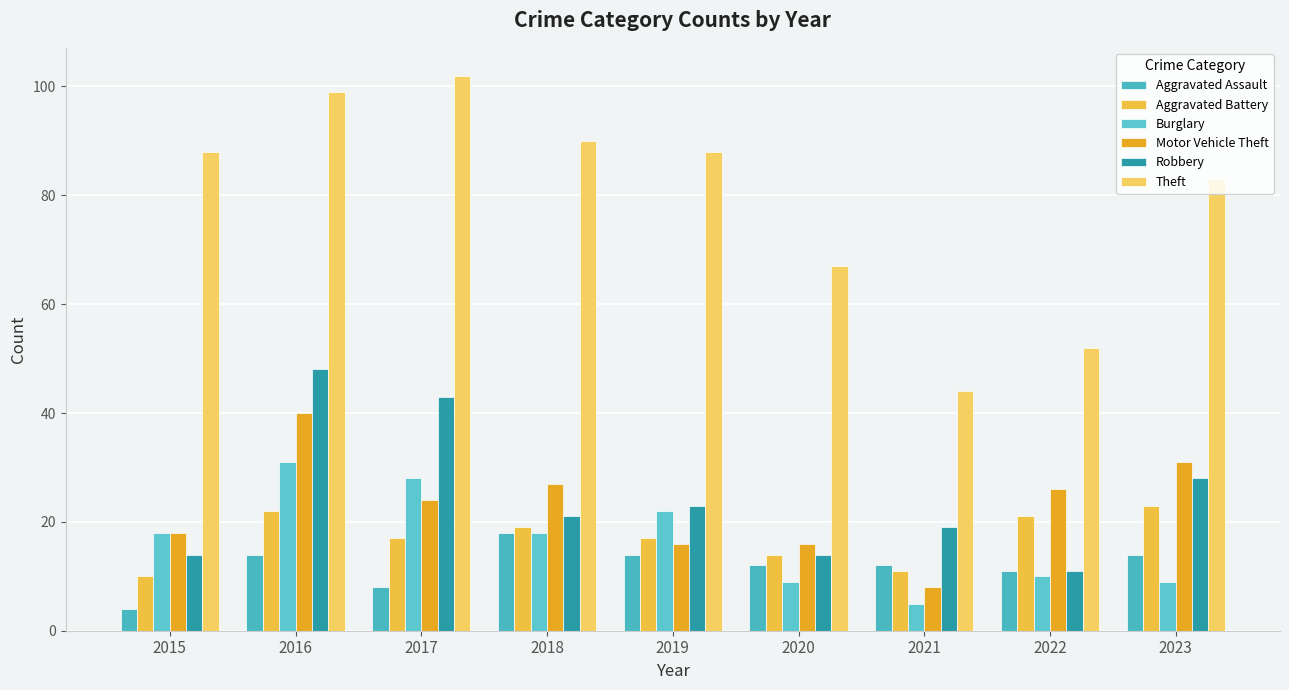

What is the sum of all Motor Vehicle Theft values?

206